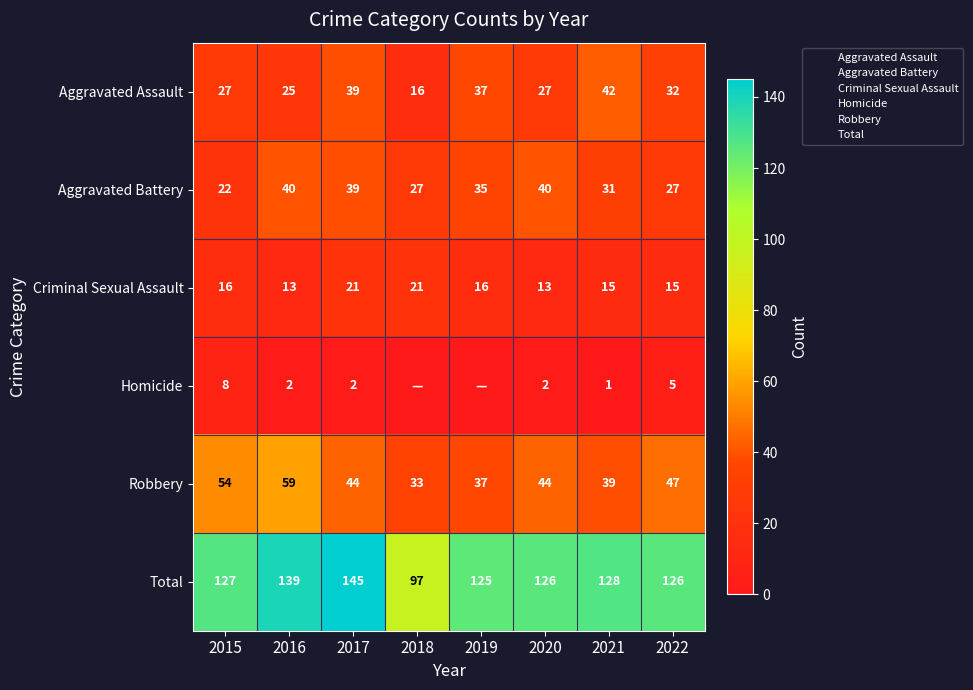

True or false: Aggravated Battery has a value of 68 at 2020.

False